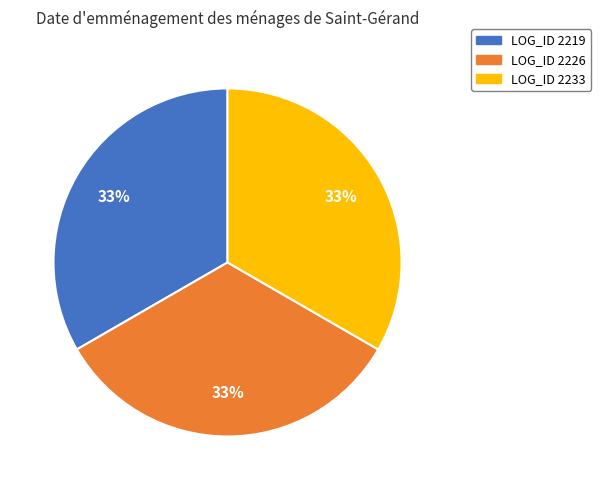

To the nearest percent, what is the average slice percentage?

33%